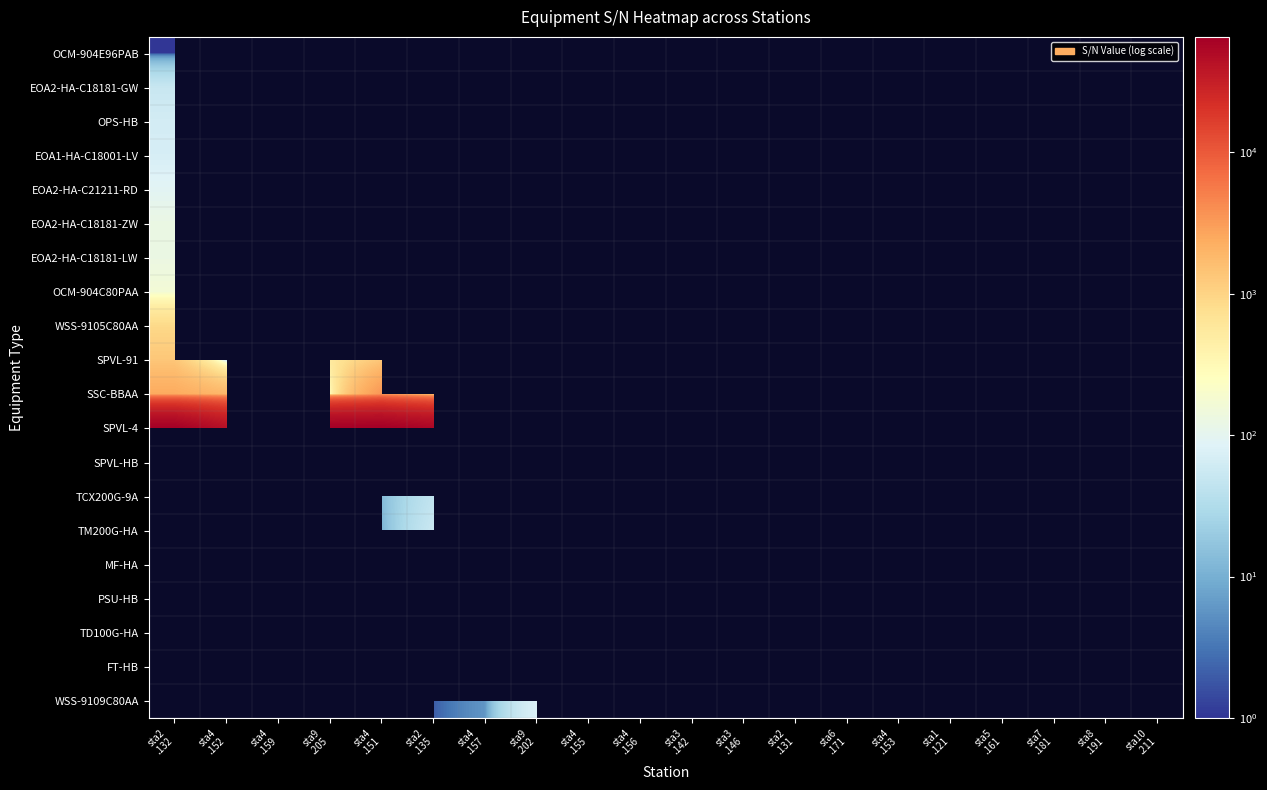

Where is OCM-904E96PAB nearest to the value 1?

sta2 .132